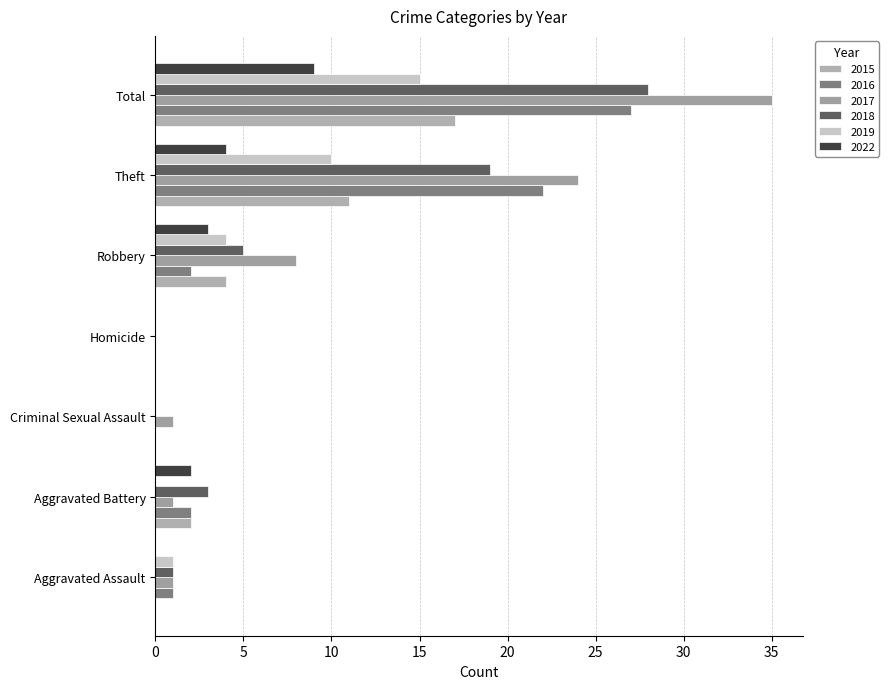

The value of 2022 at Aggravated Assault is 0. True or false?

True